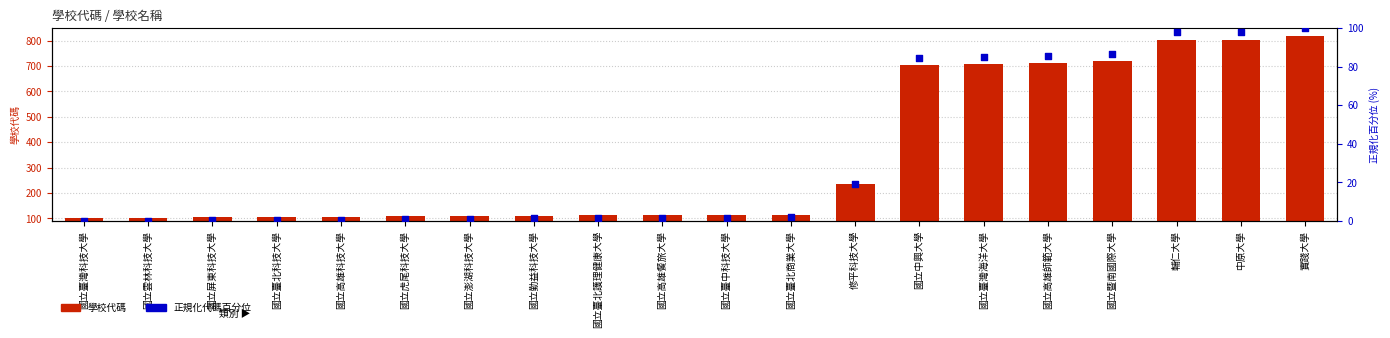

Which series contains the highest Y value?

學校代碼